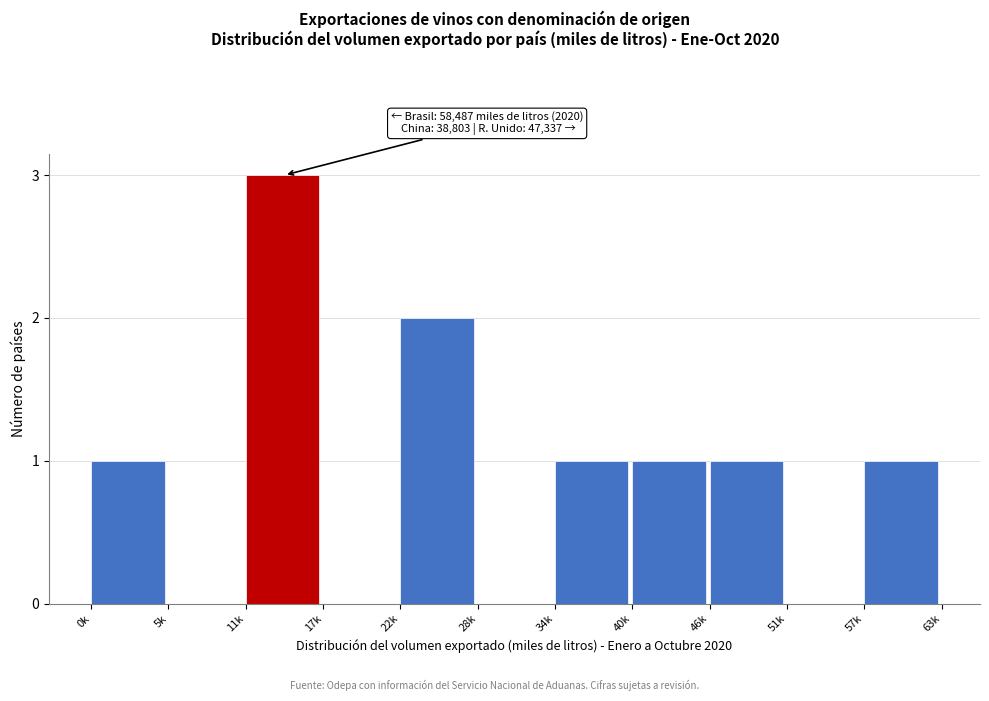

Reading left to right, extract all data points from this chart.

0k=1	5k=0	11k=3	17k=0	22k=2	28k=0	34k=1	40k=1	46k=1	51k=0	57k=1